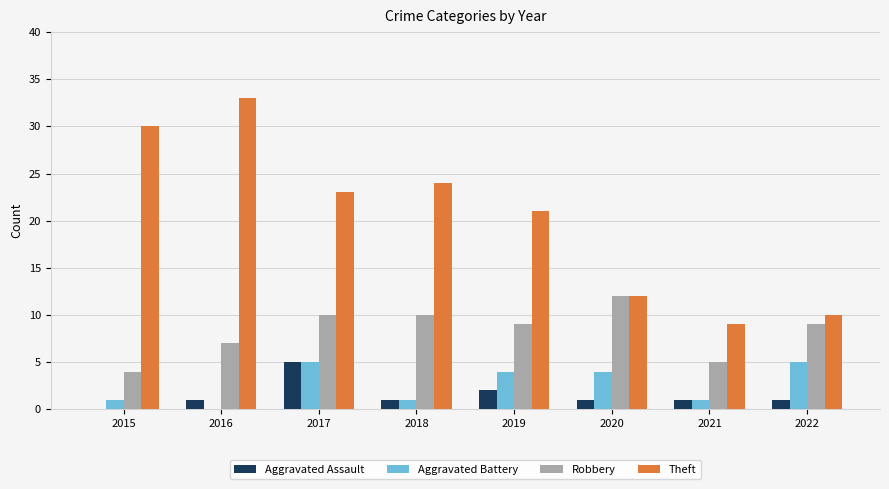

Is it true that Theft equals 15 at 2018?

False